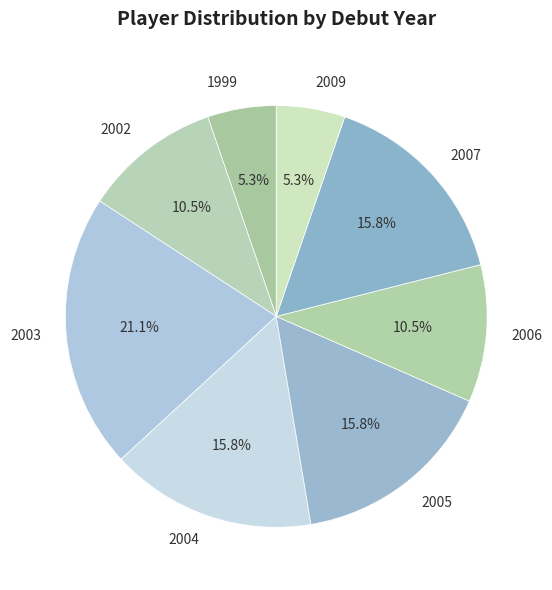

Which has a higher value, 2004 or 2002?

2004